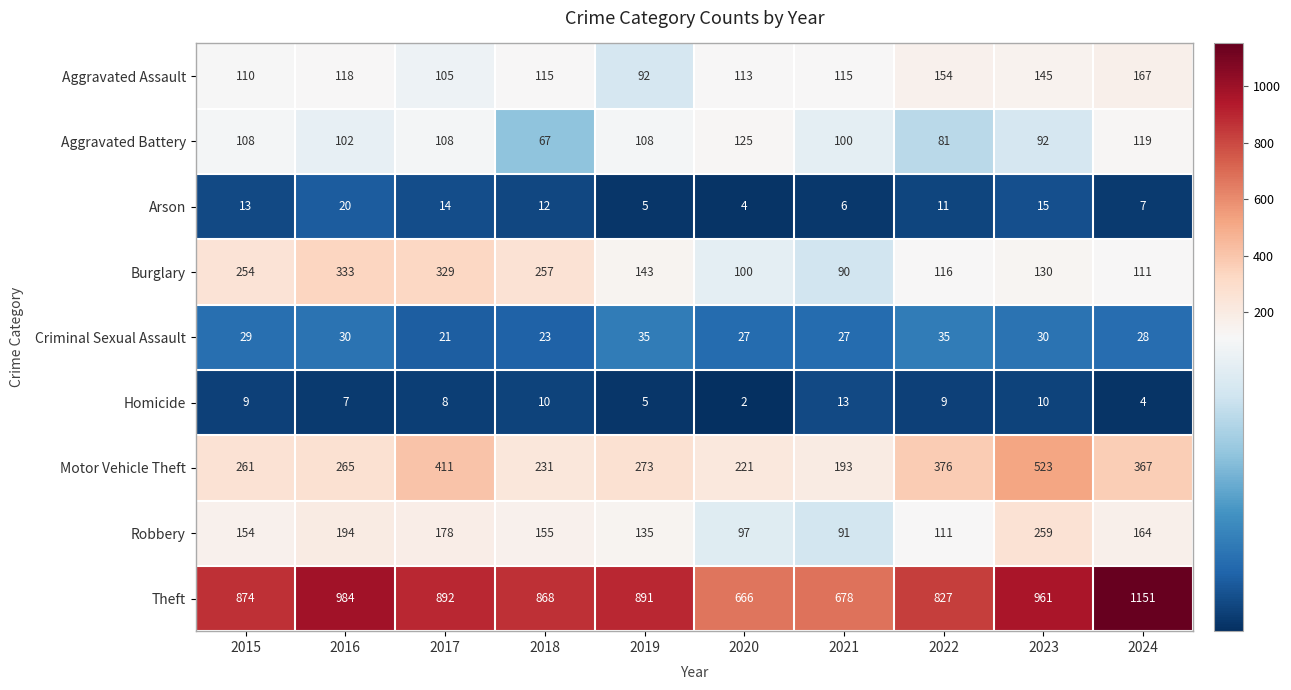

Rank the series at 2018 from lowest to highest value.

Homicide, Arson, Criminal Sexual Assault, Aggravated Battery, Aggravated Assault, Robbery, Motor Vehicle Theft, Burglary, Theft